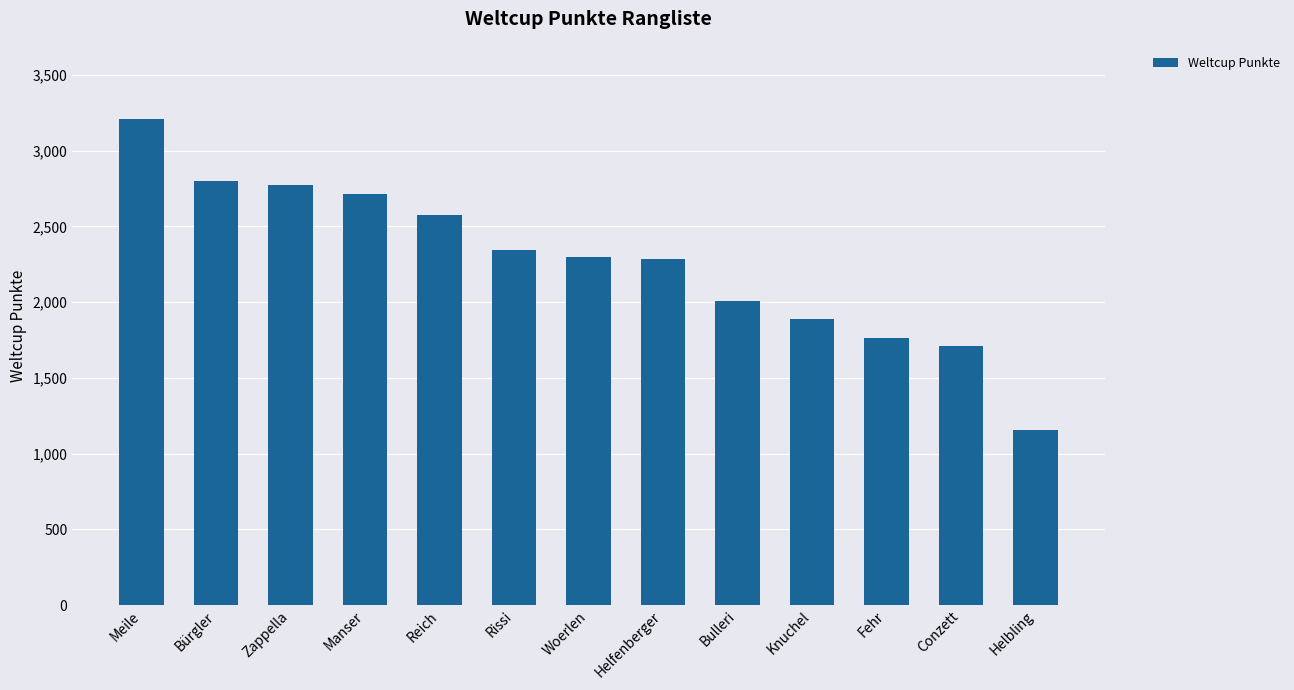

The value at Woerlen is 2295. True or false?

True